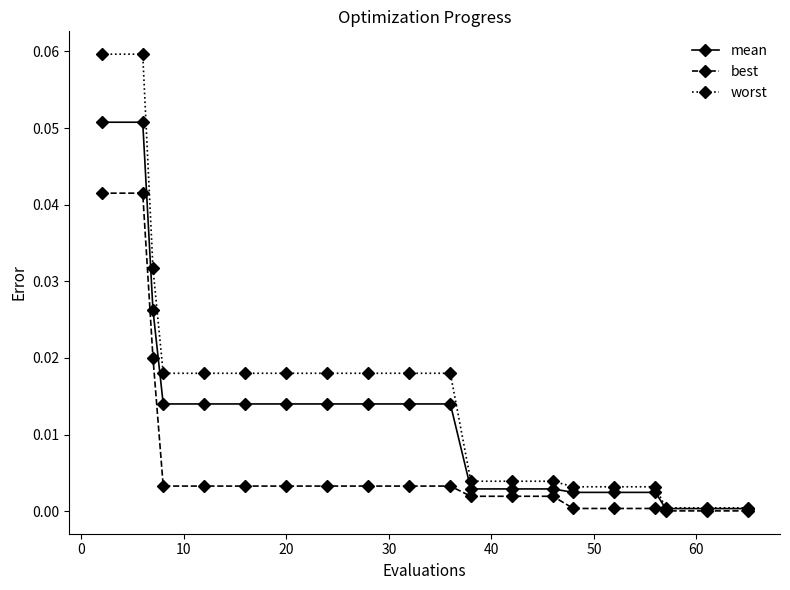

Which series has the largest range (max minus min)?

worst